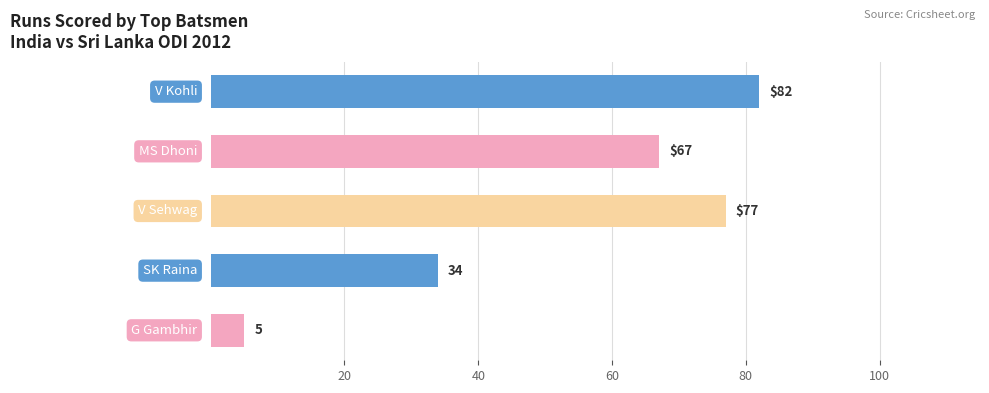

Reading top to bottom, extract all data points from this chart.

82	67	77	34	5